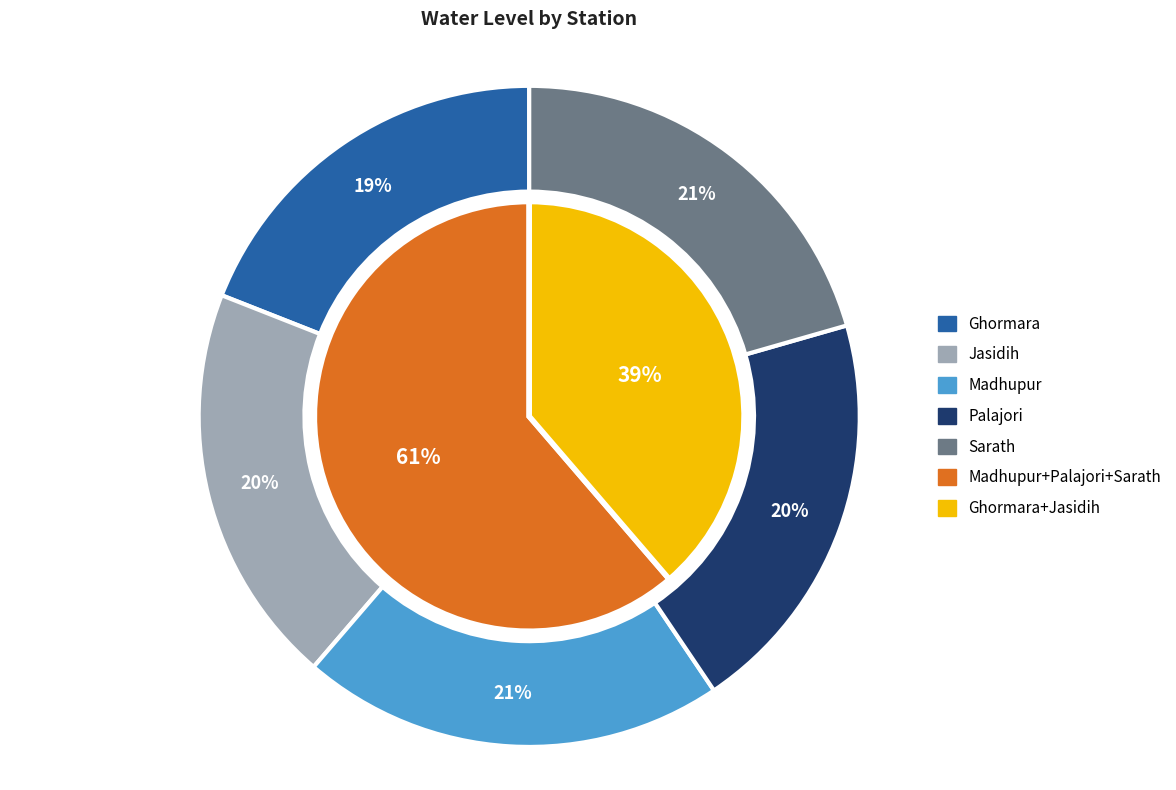

How many slices are in this pie chart?

5